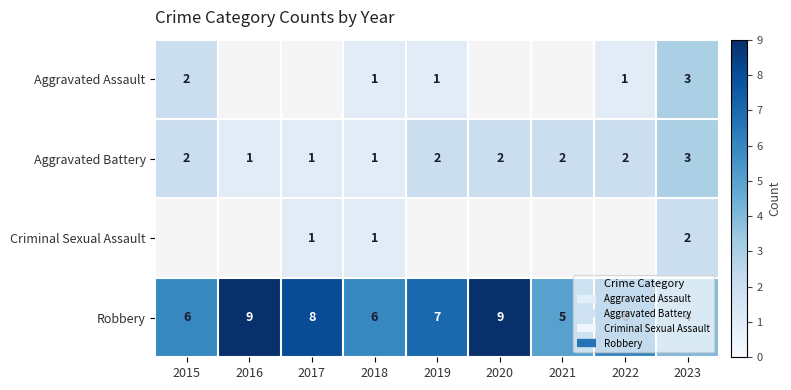

How many distinct data groups are displayed?

4